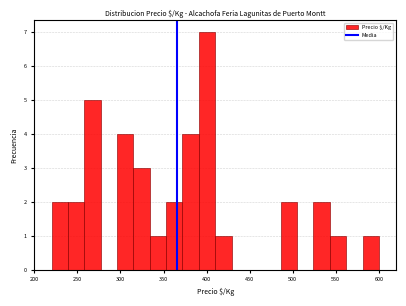

Around what value on the x-axis is the tallest bar? Give the approximate position of its centre, as read against the axis.

400